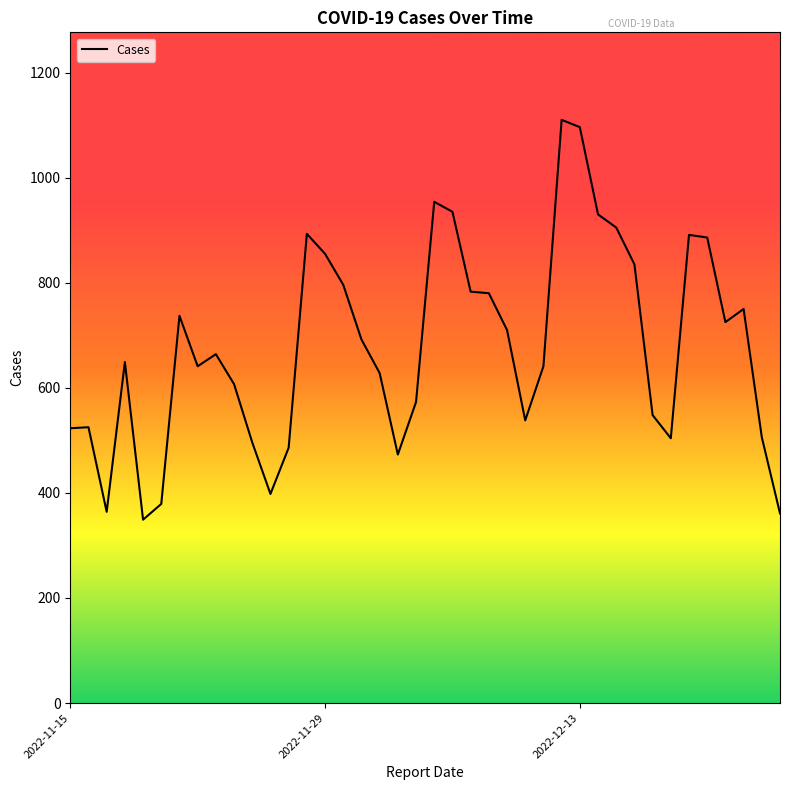

What is the minimum value shown in the chart?

349